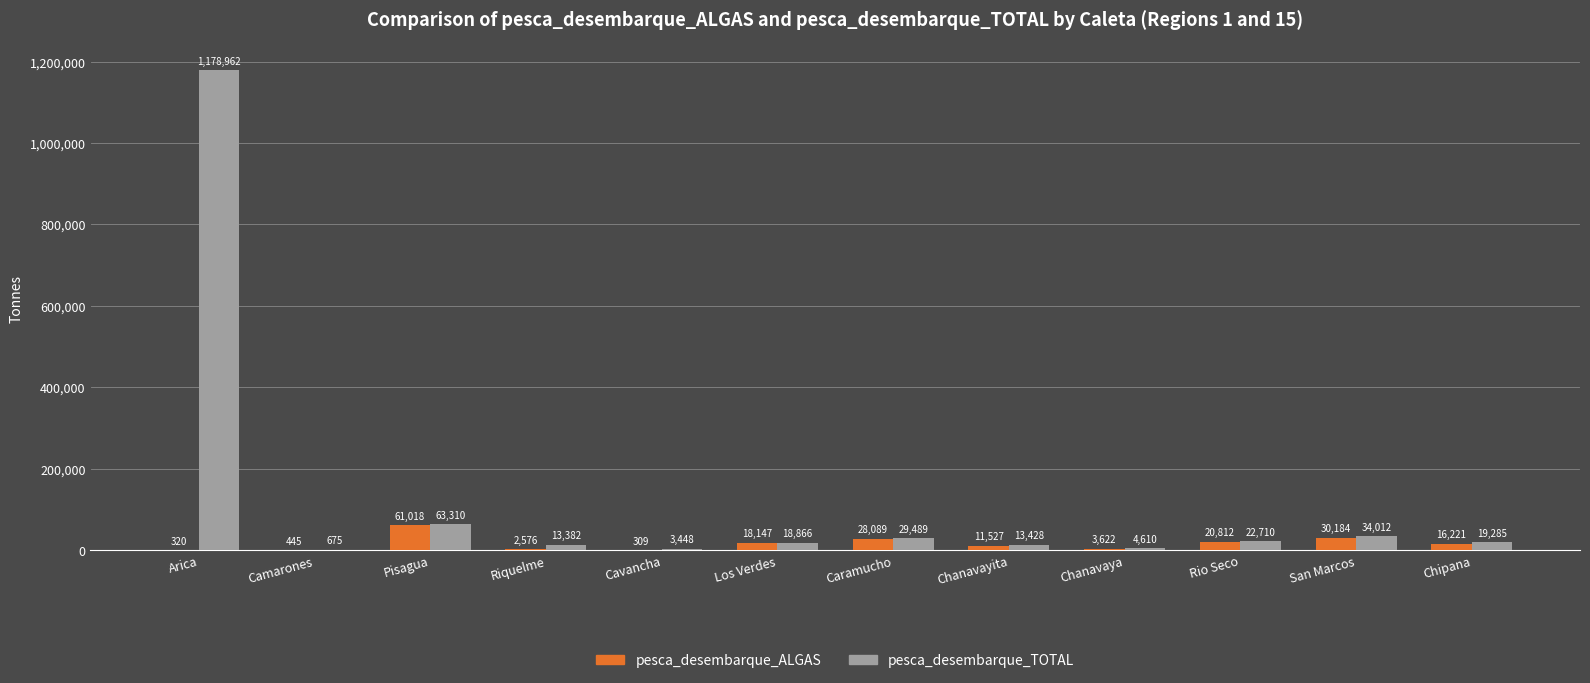

What is the difference between the pesca_desembarque_ALGAS values at Camarones and Rio Seco?

20367